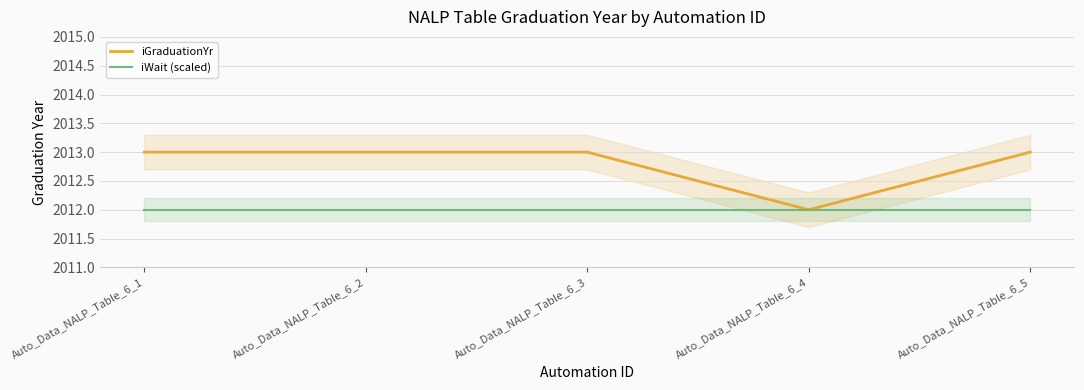

What is the total value across all series at Auto_Data_NALP_Table_6_5?

4025